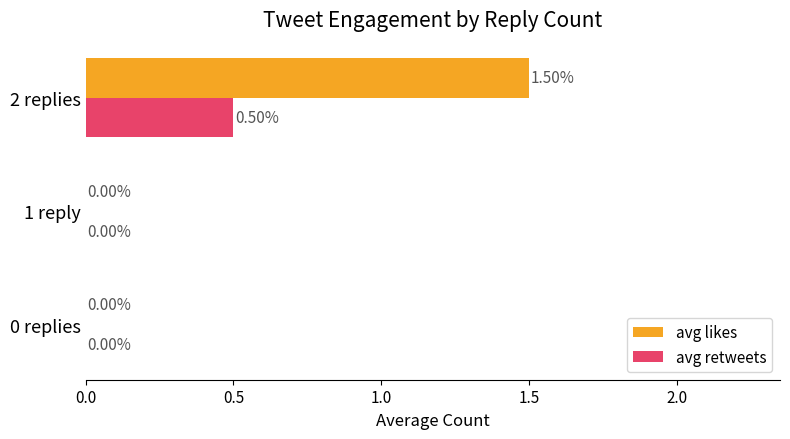

Is the value of avg likes at 2 replies greater than the value of avg retweets at 1 reply?

Yes